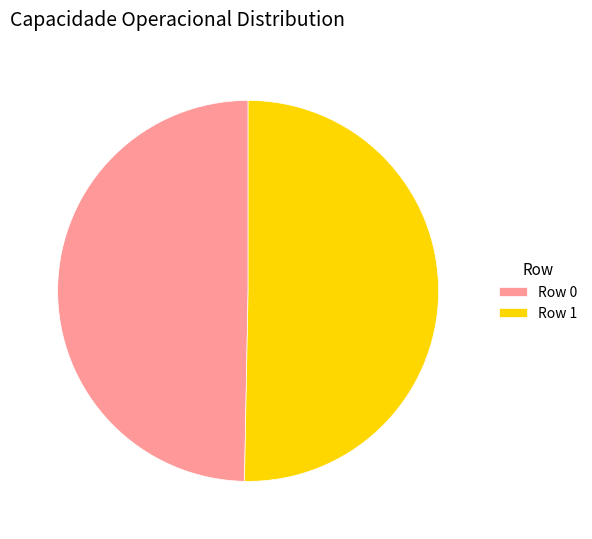

Combined, do Row 1 and Row 0 account for over 50%?

Yes